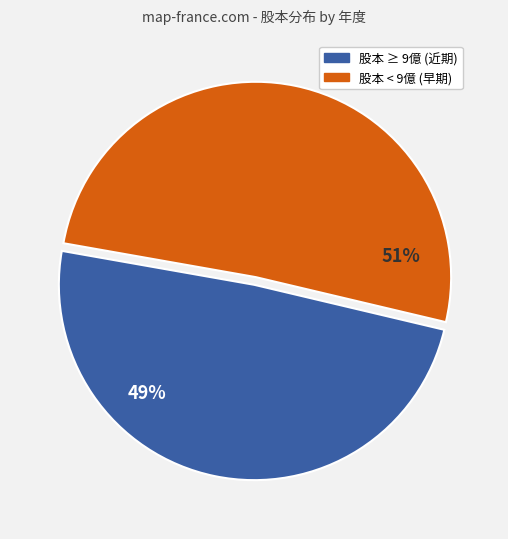

True or false: 股本 ≥ 9億 (近期) accounts for 49% of the total.

True